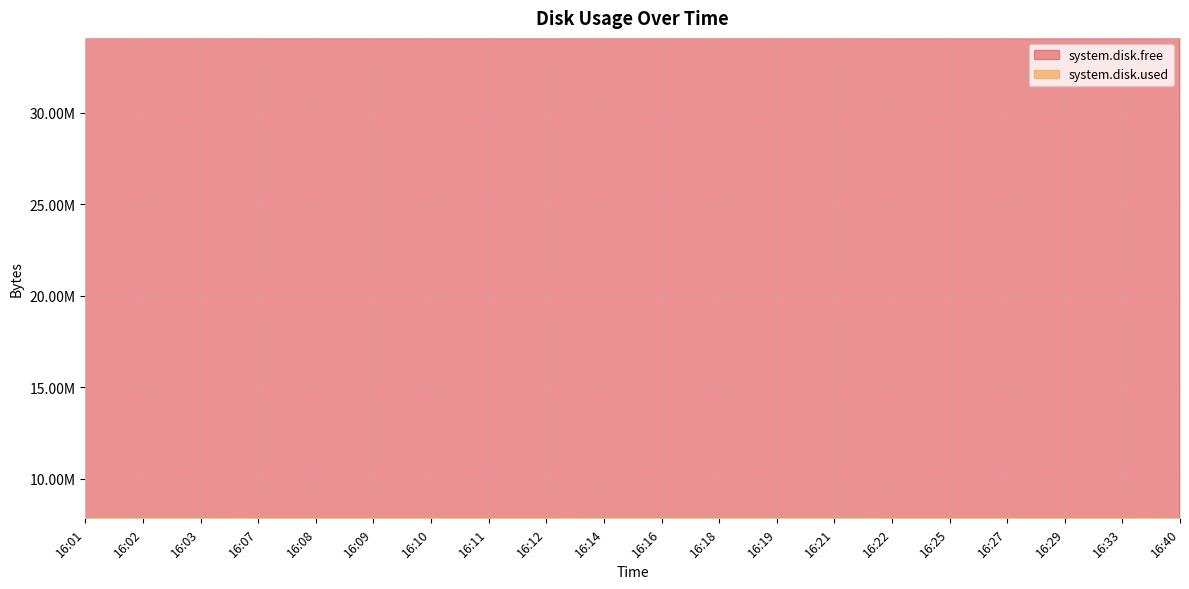

What is the value of the system.disk.free point at the 5th from the left?

34088564